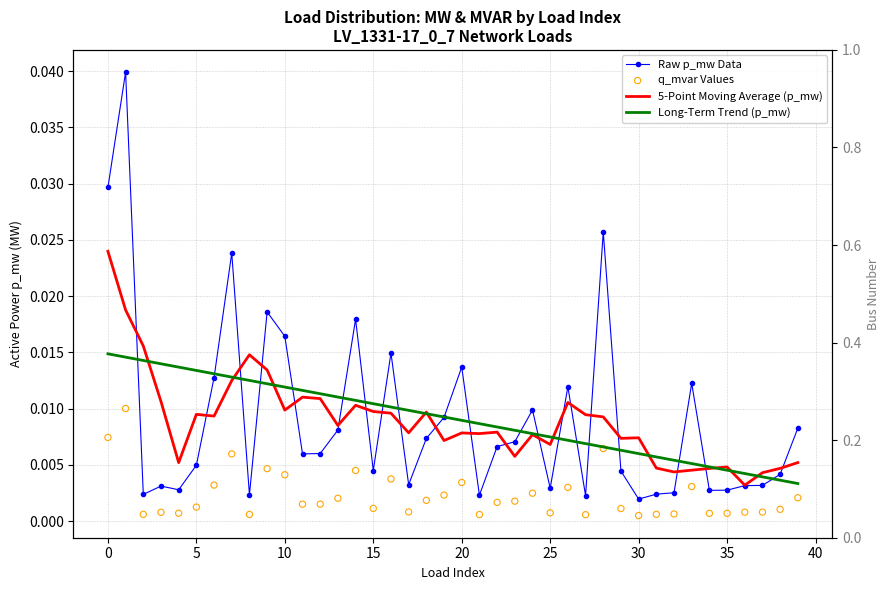

Which series has the widest spread of Y values?

Raw p_mw Data